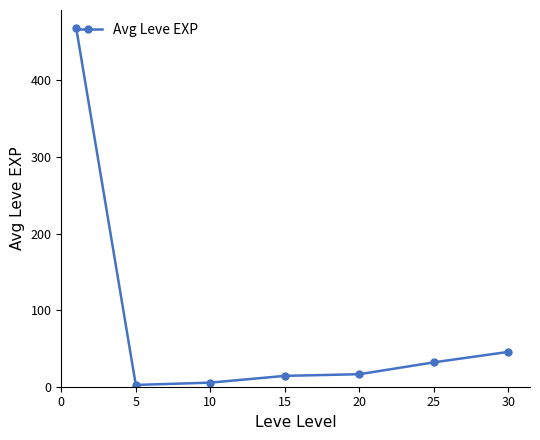

How many series are shown in this chart?

1